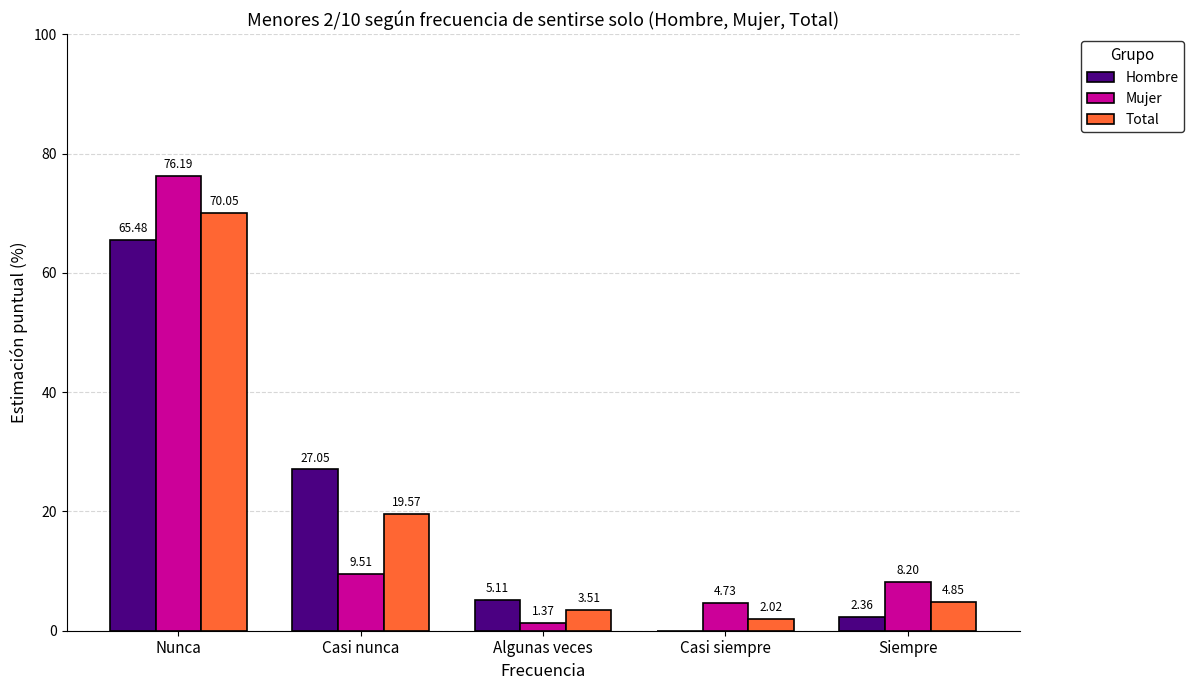

How many data points in Hombre are above 5?

3